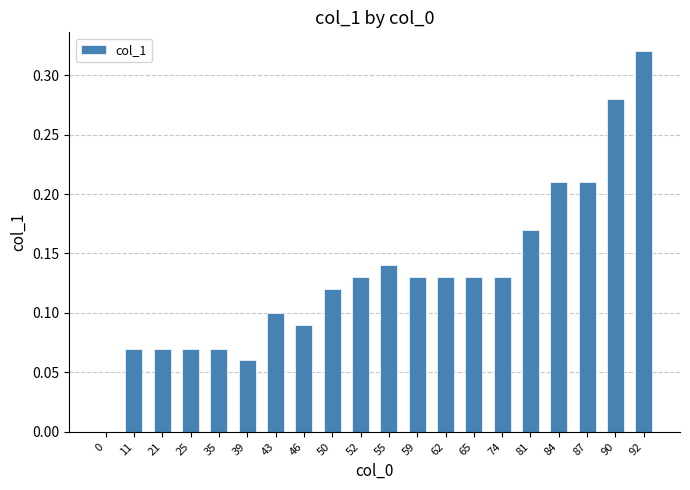

True or false: the data shows 0.1 at 74.

True